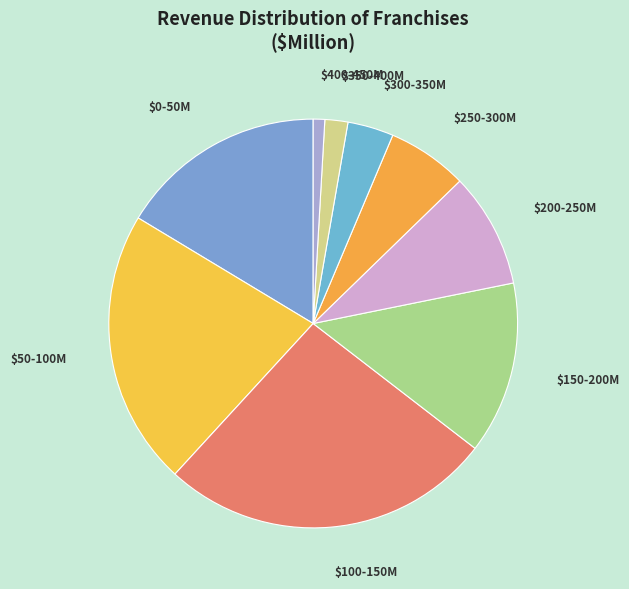

Is there a majority slice in this chart?

No